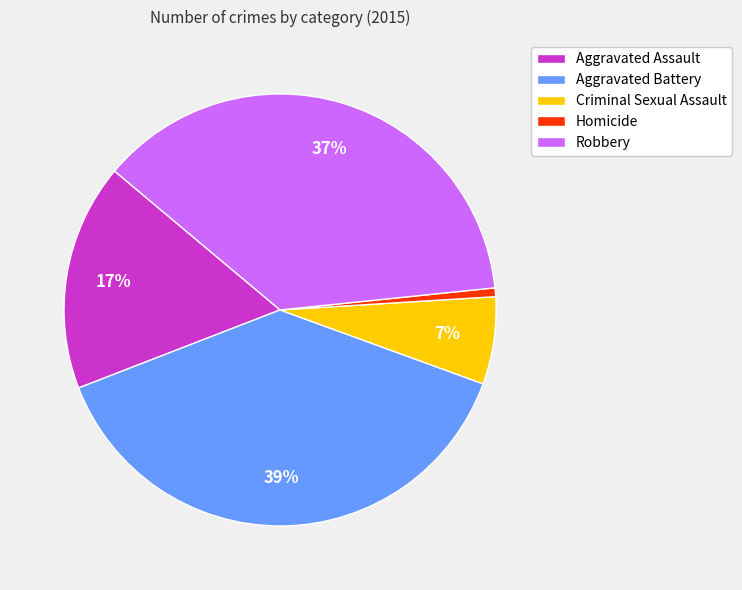

Do Homicide and Aggravated Battery together represent more than half of the pie?

No